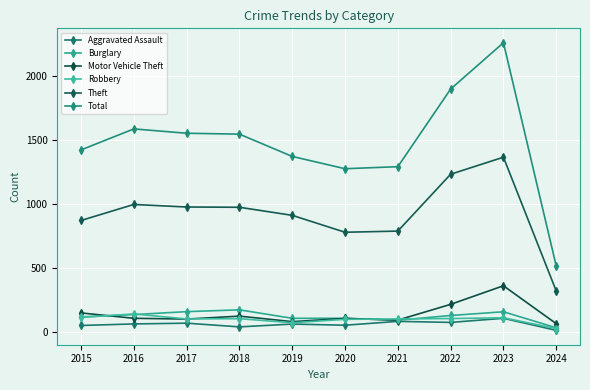

What is the smallest value displayed?

16